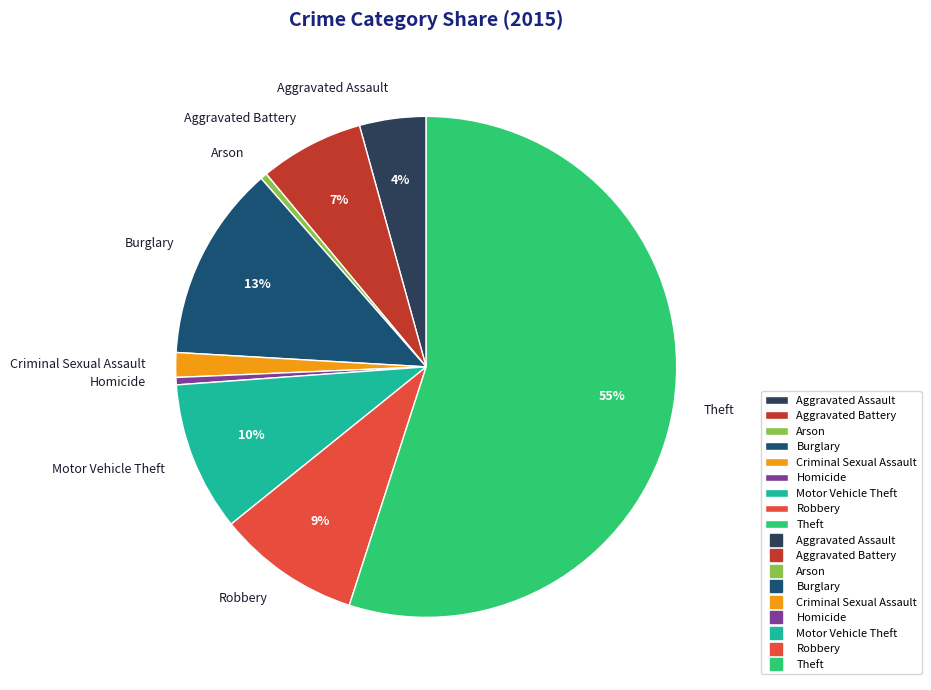

Which category has the biggest portion of the pie?

Theft